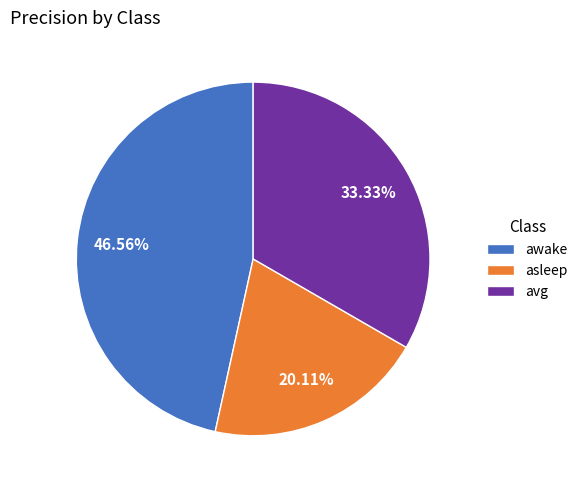

Rank the categories by value from highest to lowest.

awake, avg, asleep